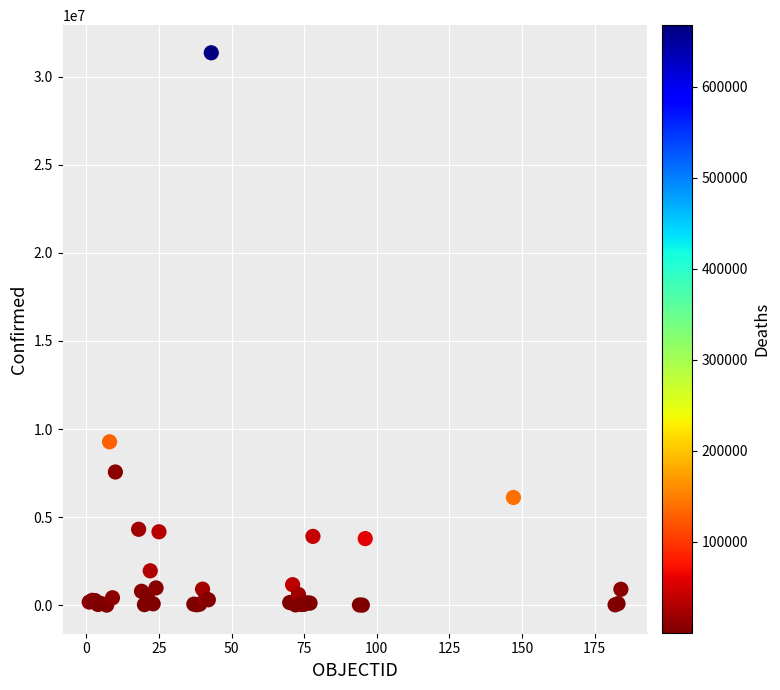

What Y value in the scatter plot is closest to 15684134?

9276618